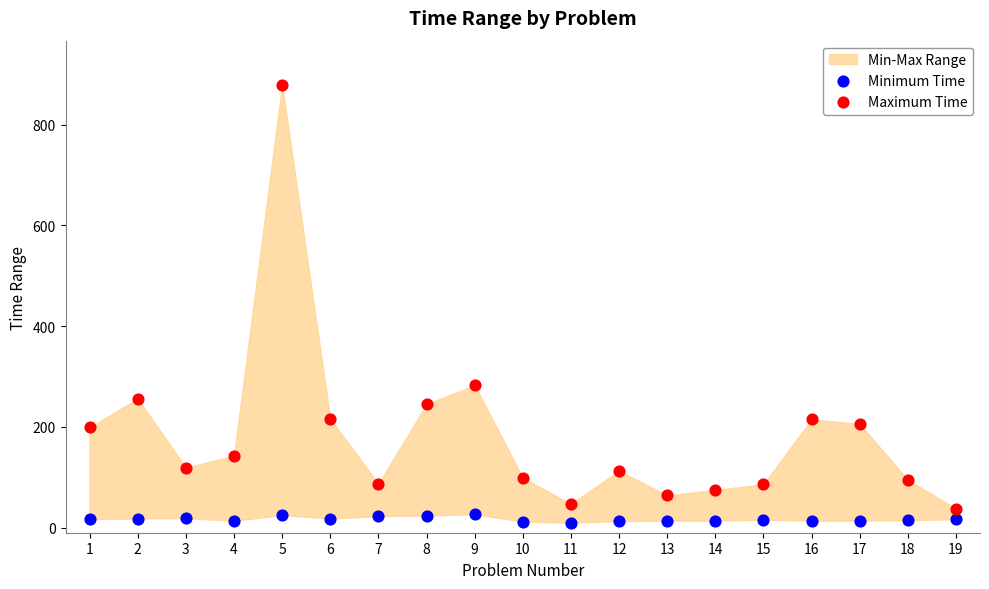

Which series contains the highest Y value?

Maximum Time